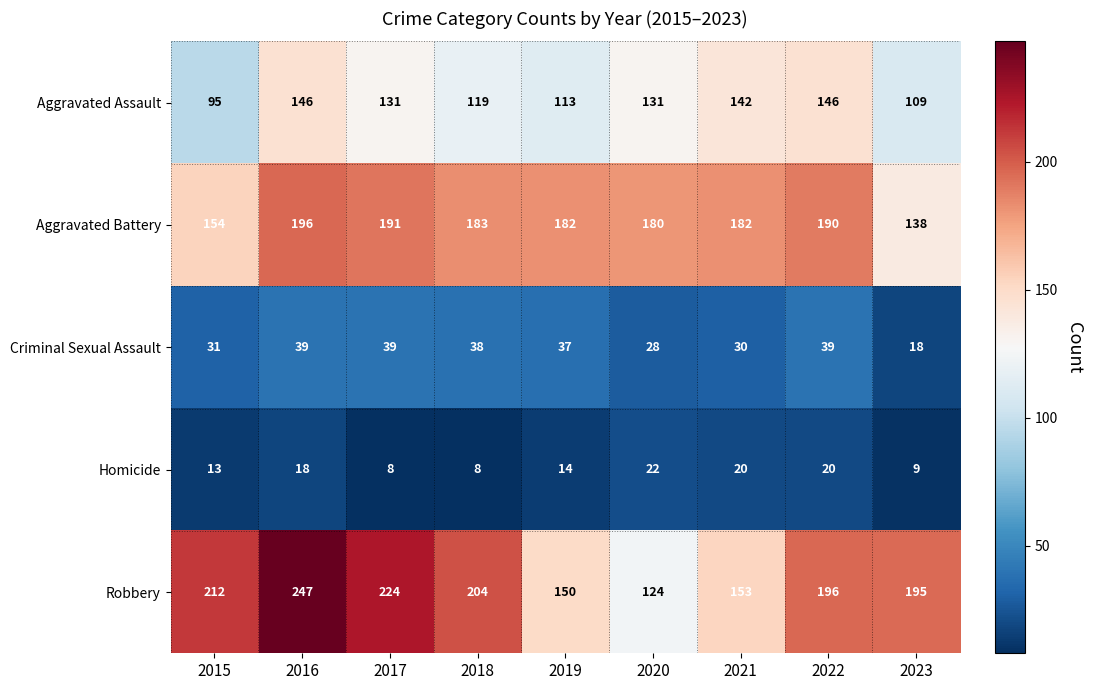

Which series has the largest total across all categories?

Robbery